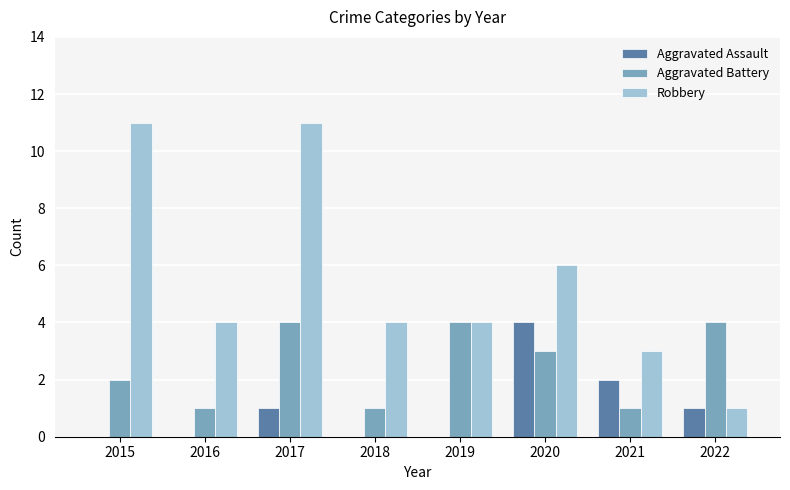

Where is Aggravated Assault nearest to the value 2?

2021